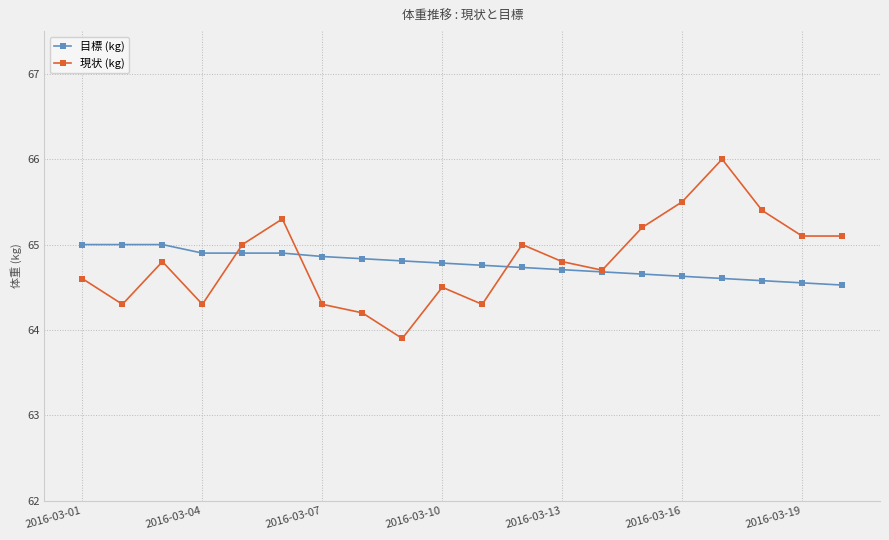

List the series in order of their overall mean, highest first.

現状 (kg), 目標 (kg)